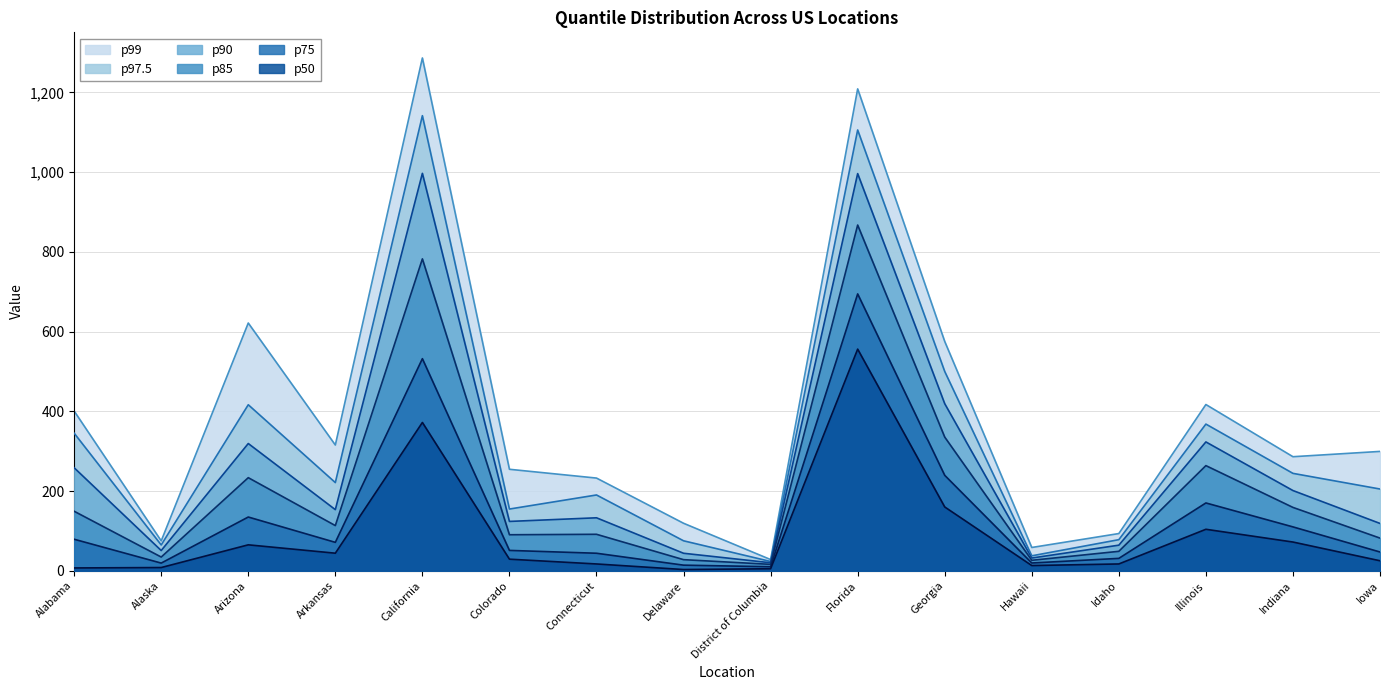

Does the chart display data point markers on the line(s)?

No